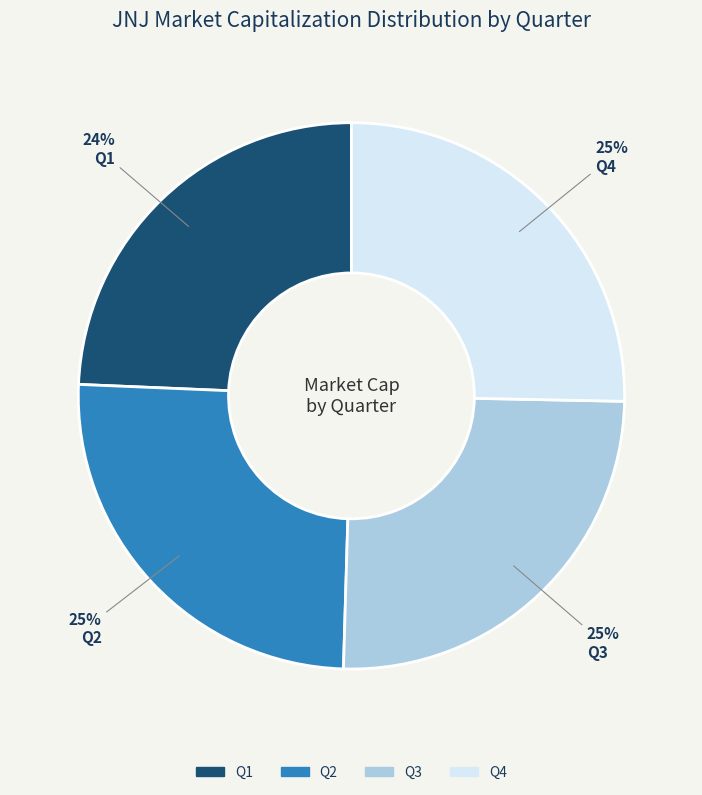

To the nearest percent, what is the average slice percentage?

25%